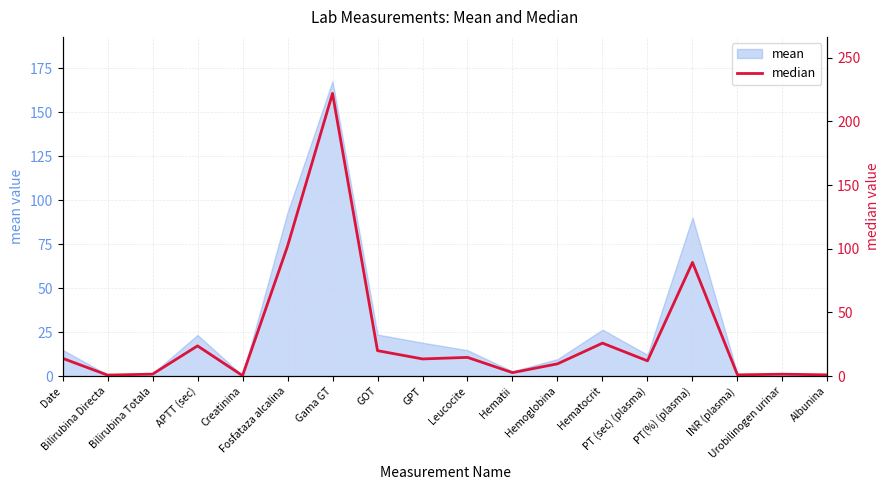

Approximately how many times larger is the value at APTT (sec) compared to GOT?

1.2